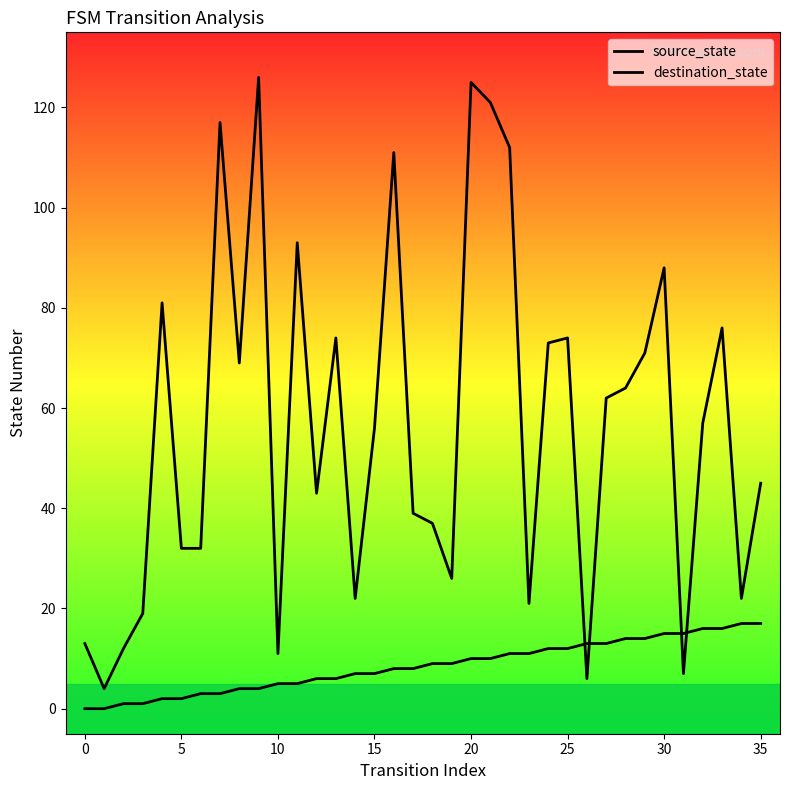

What is the lowest value of the destination_state series?

4